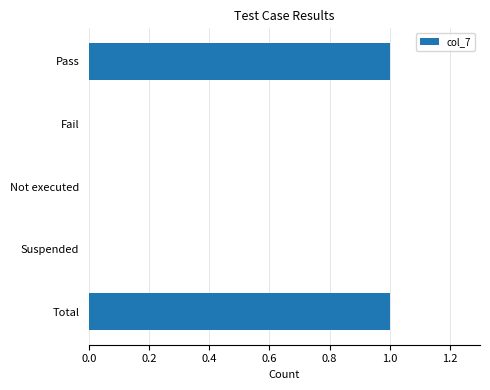

Reading top to bottom, list all the values displayed in this chart.

Pass=1	Fail=0	Not executed=0	Suspended=0	Total=1